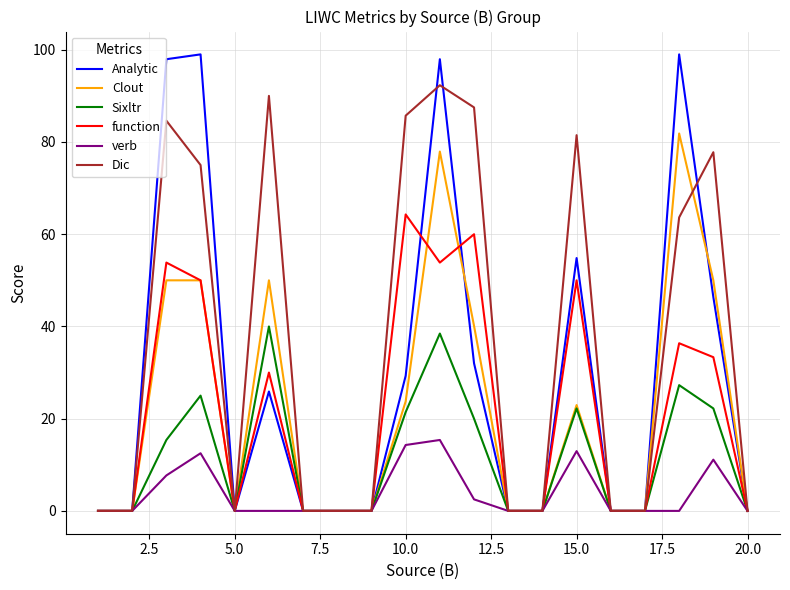

Which series has the widest spread of values?

Analytic